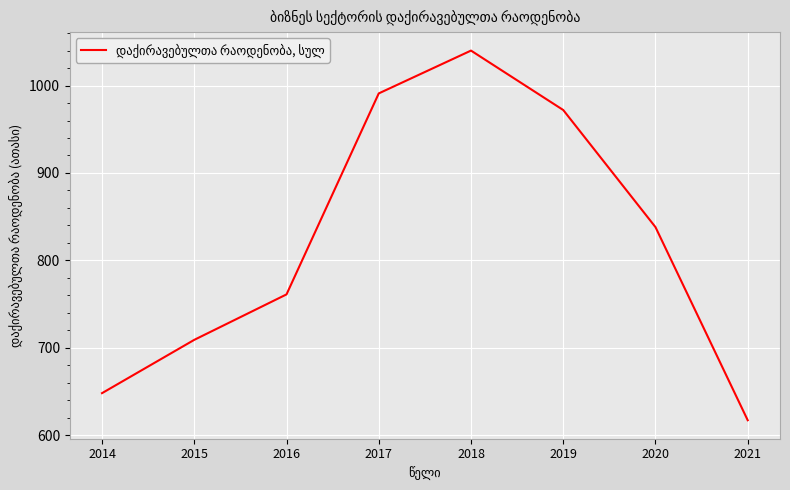

What is the difference between the maximum and minimum values?

423